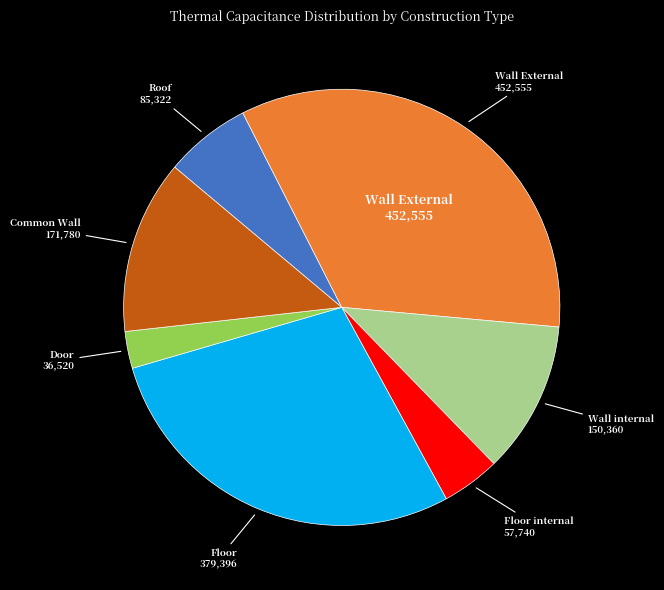

How many slices are in this pie chart?

7